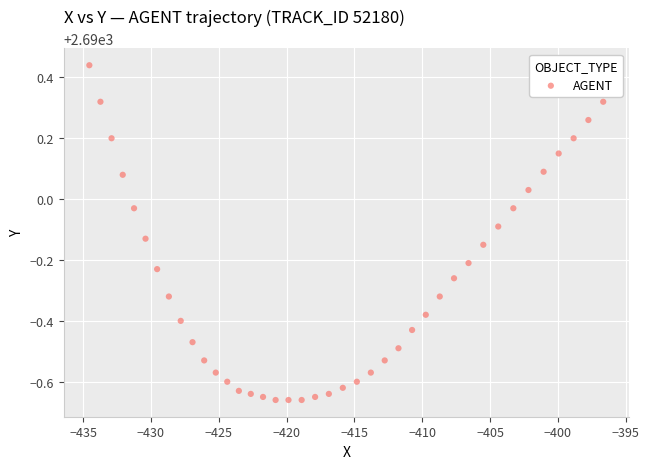

What is the range of X values (max minus min)?

37.9